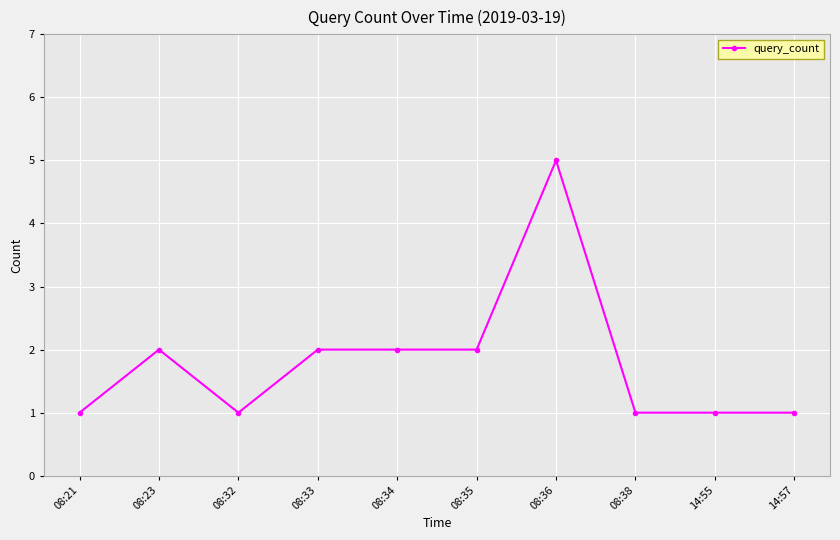

What is the label of the 10th point from the right?

08:21